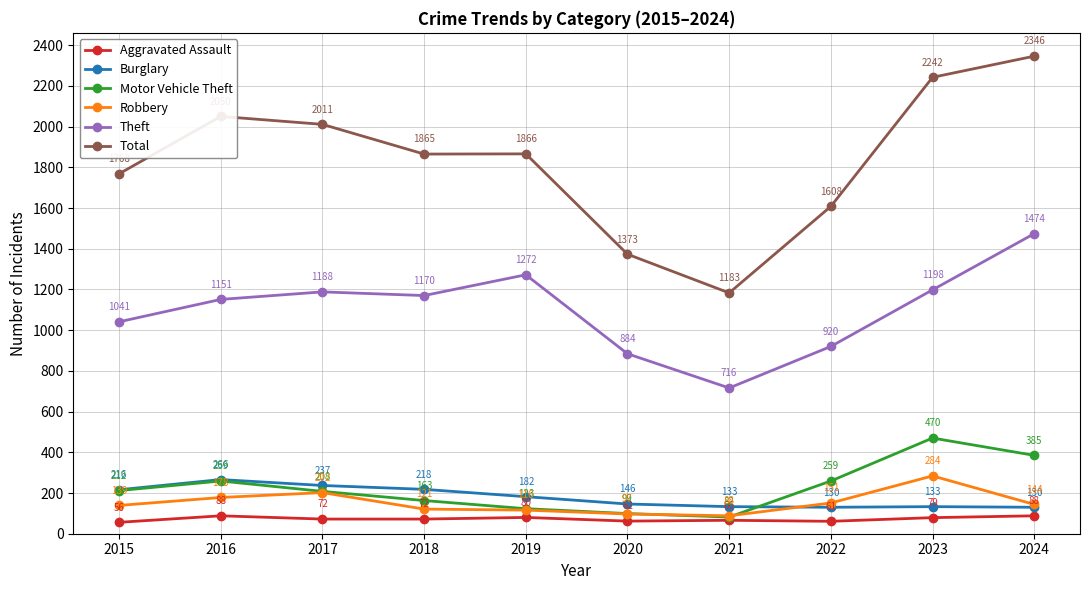

What is the difference between the Total values at 2018 and 2024?

481